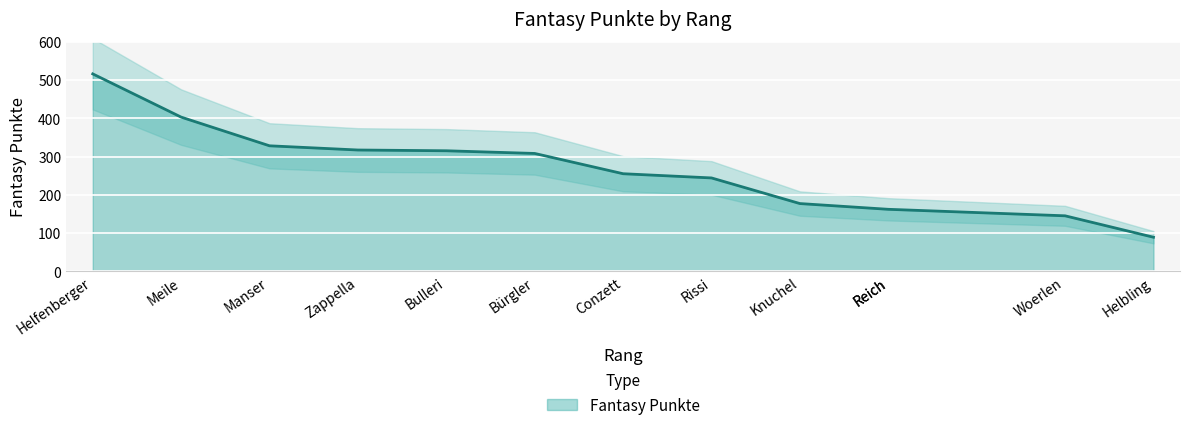

Count the number of values greater than 255.

6